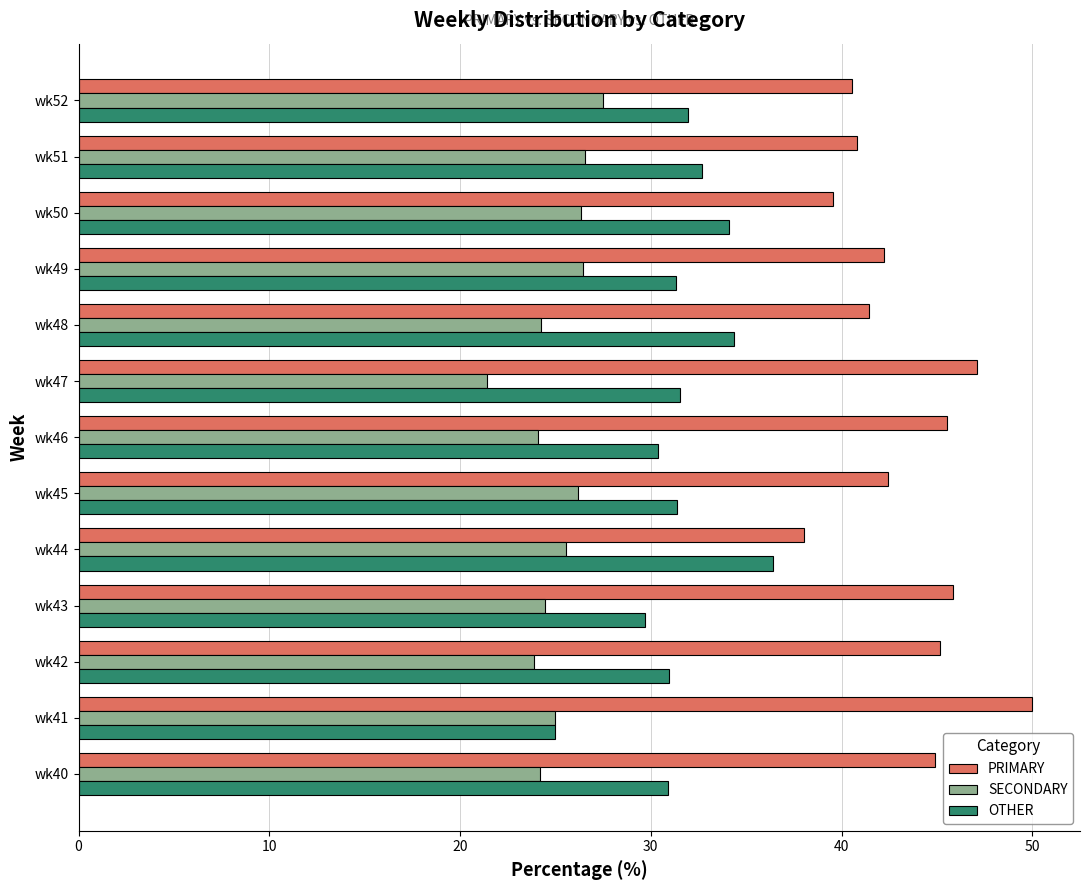

What is the greatest value displayed?

50.0